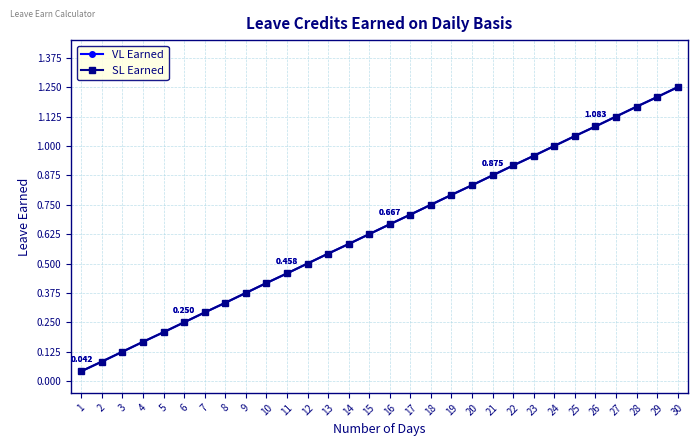

Does the chart have visible grid lines?

Yes